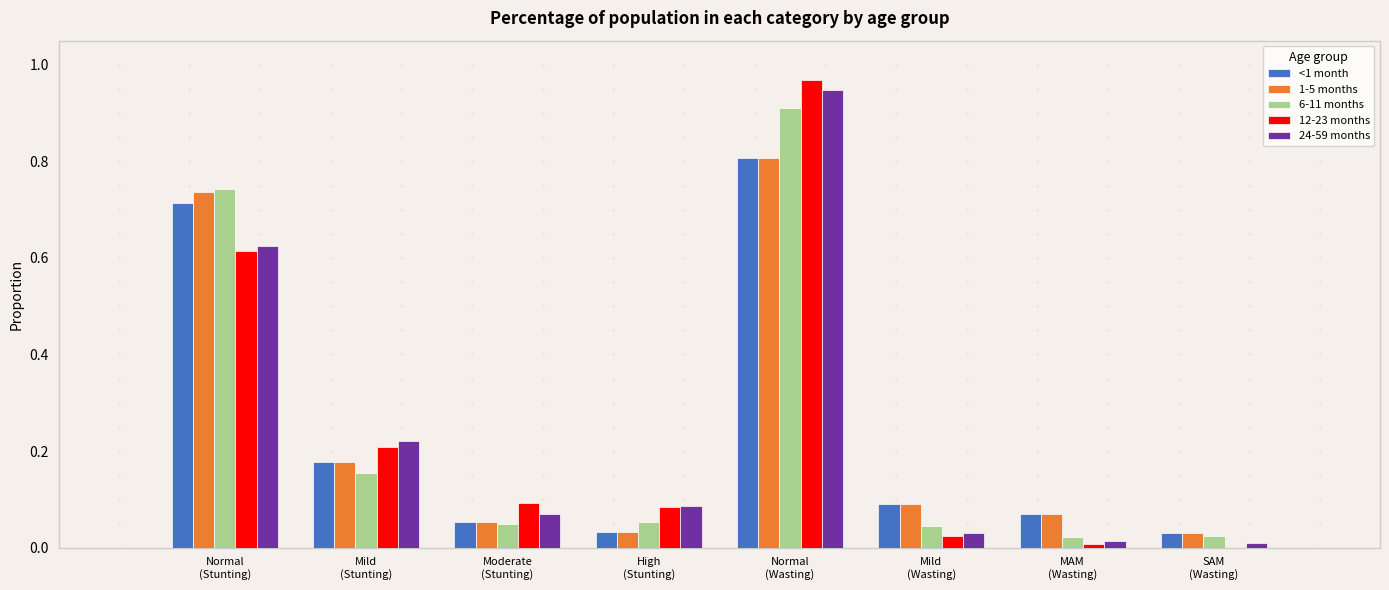

At which category is the sum across all series the highest?

Normal
(Wasting)